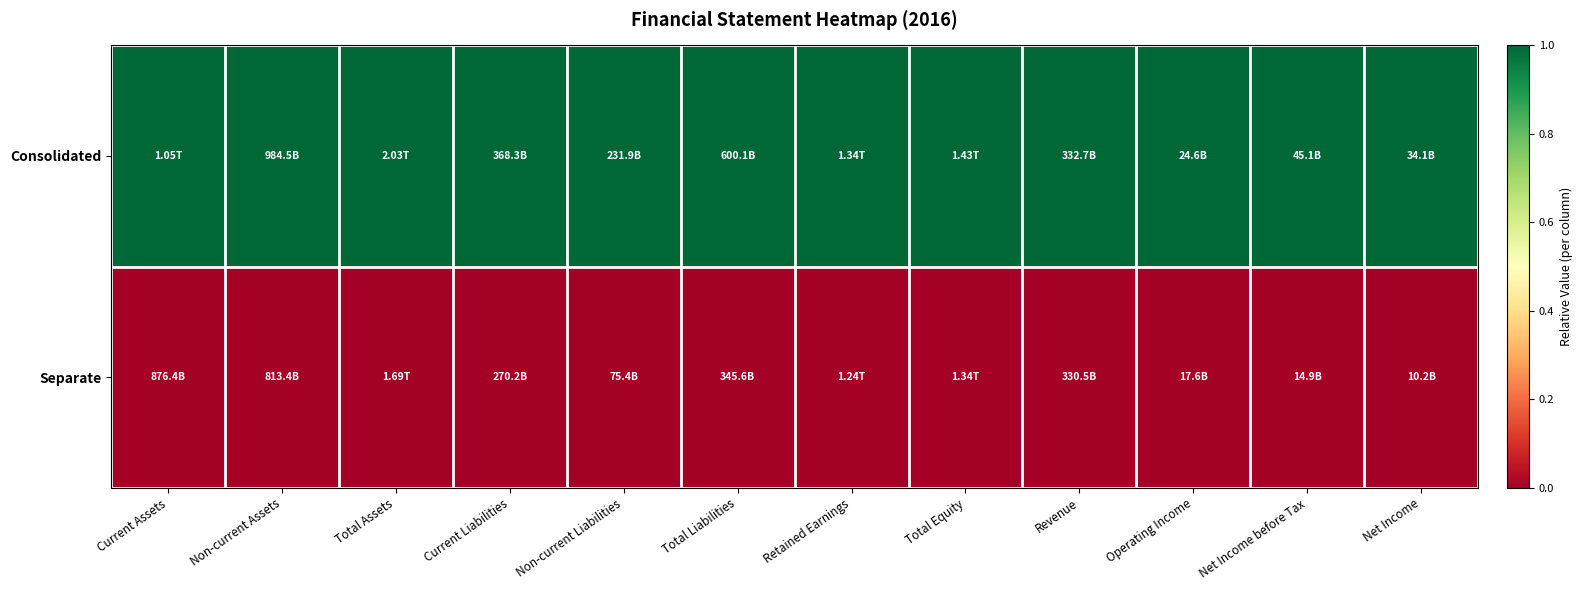

What is the total value across all series at Total Liabilities?

1